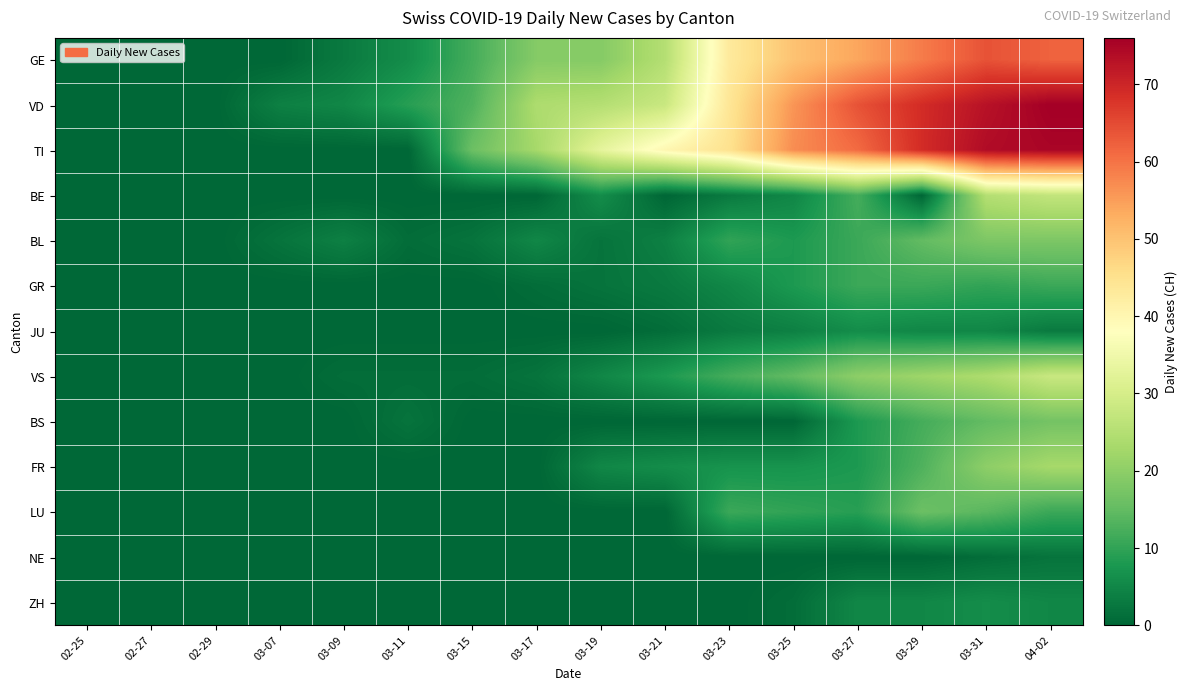

At how many categories does at least one series exceed 73?

2